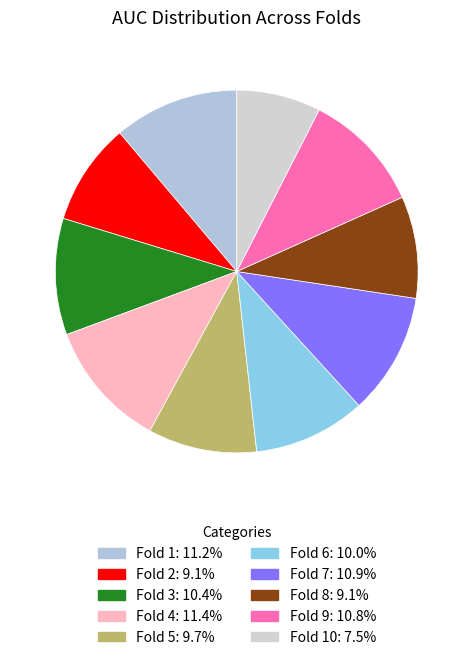

To the nearest percent, what is the difference between the largest and smallest slice percentages?

4%